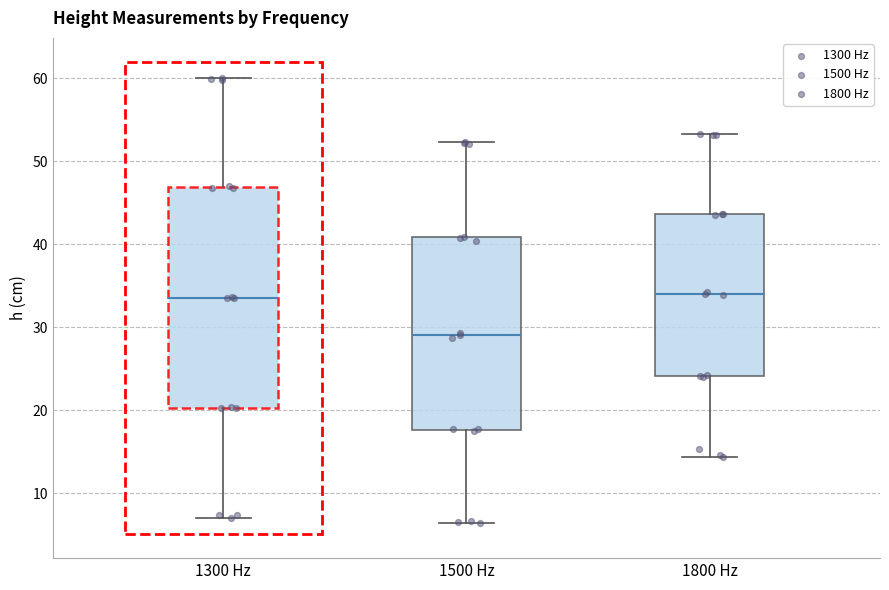

Reading left to right, read every box against the y-axis: the position of its median line, the range the box covers, and the ends of its whiskers. The values are not printed on the chart, so give them approximately, as read against the axis.

1300 Hz: median 34, box 20 to 47, whiskers 7 to 60
1500 Hz: median 29, box 18 to 41, whiskers 6 to 52
1800 Hz: median 34, box 24 to 44, whiskers 14 to 53